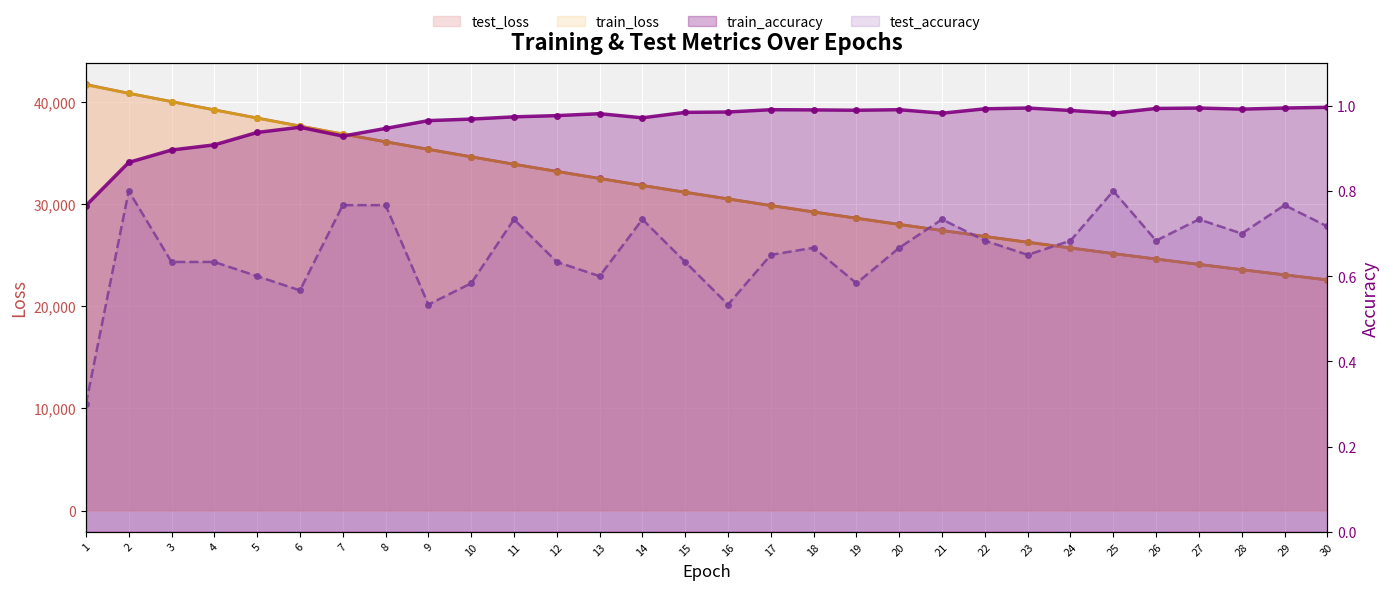

Which category has the lowest value in the test_loss series?

30